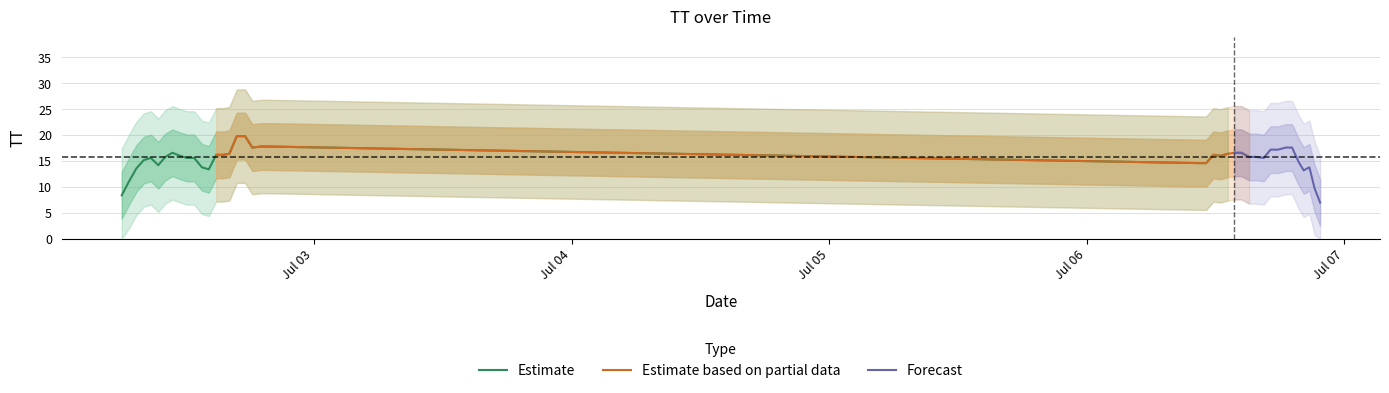

What is the minimum value for Estimate?

8.4